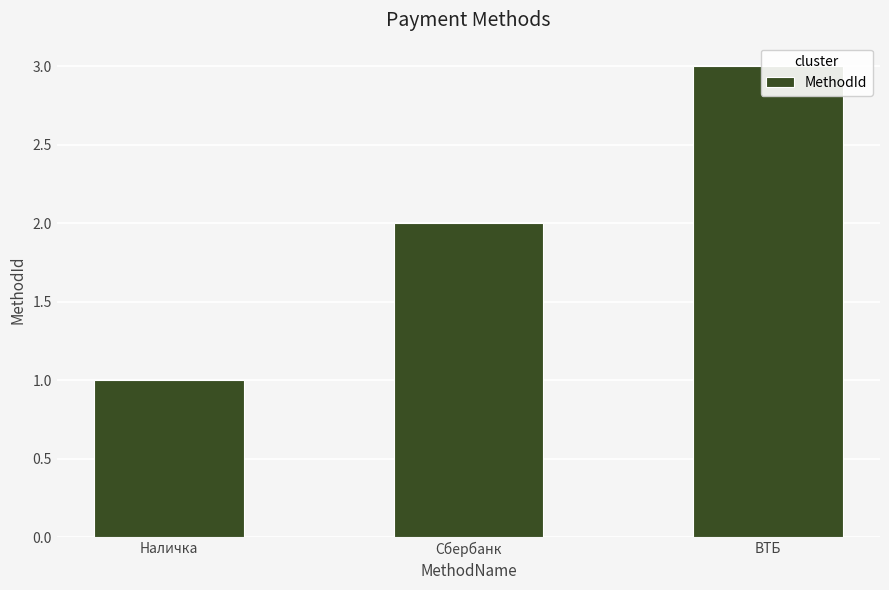

Is it true that the value at Сбербанк is 2?

True